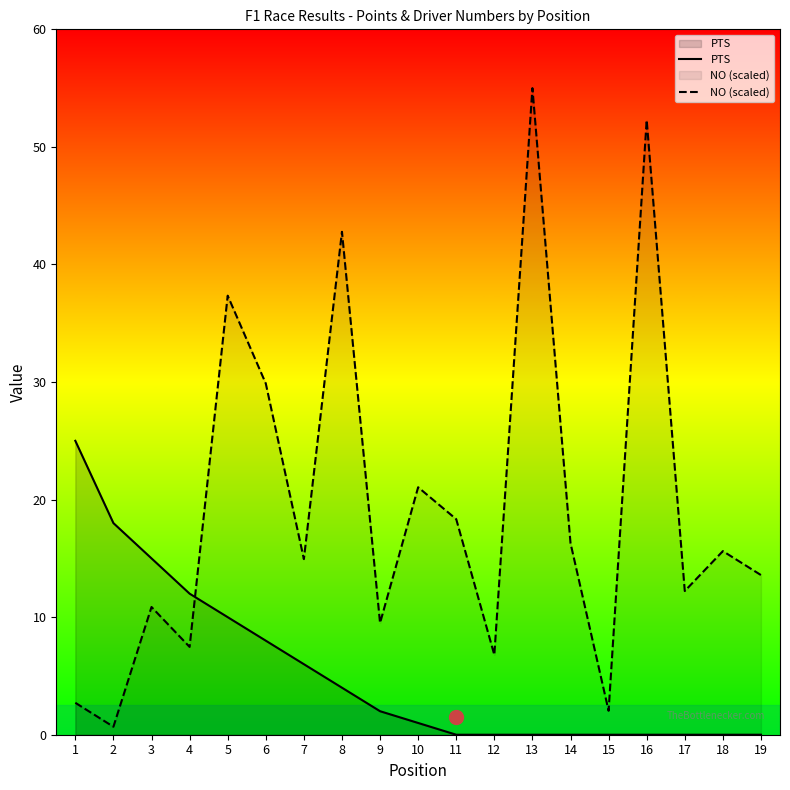

How many values in PTS are above zero?

10